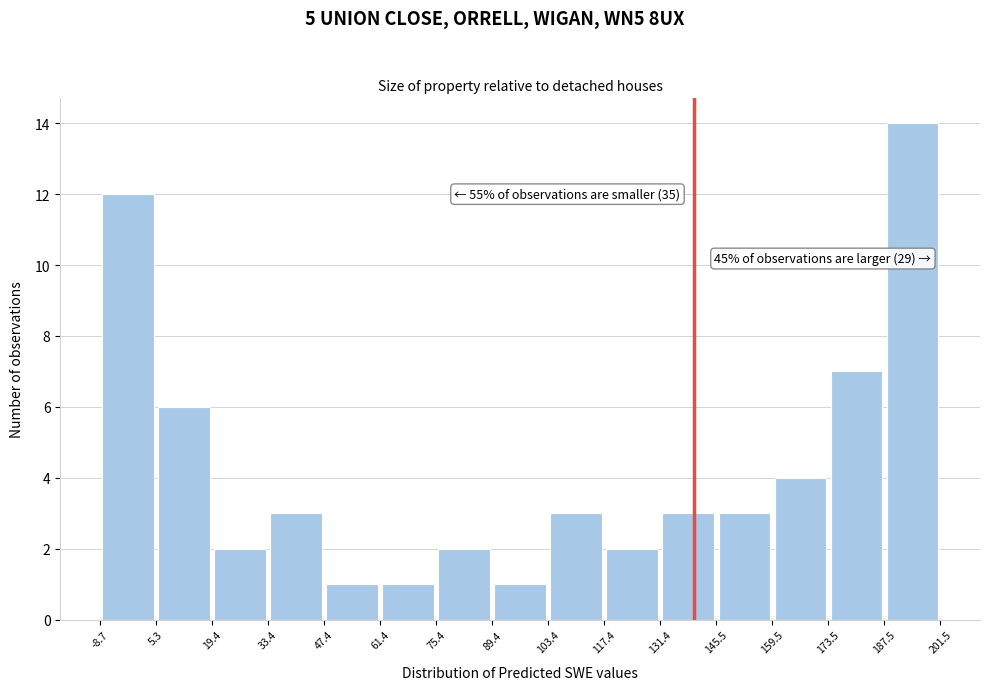

Which range on the x-axis has the tallest bar?

187.5 to 201.5